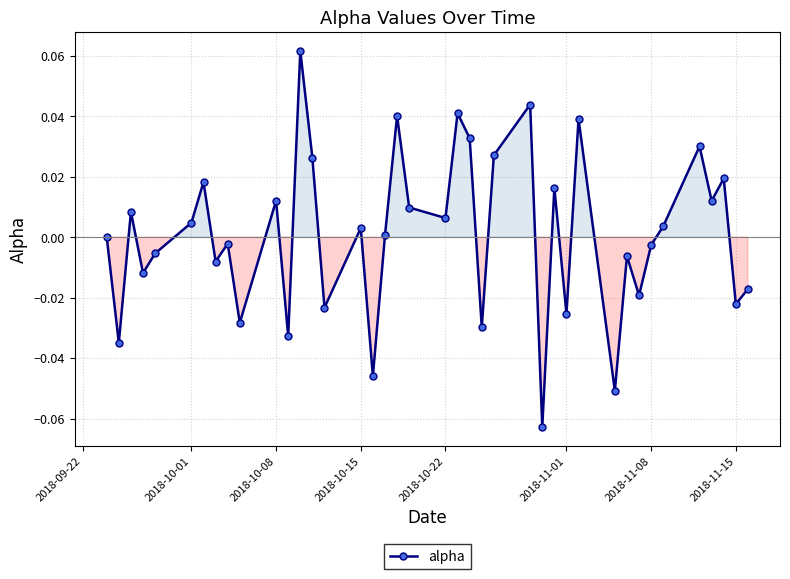

True or false: there are more than 2 points higher than both neighbors.

True